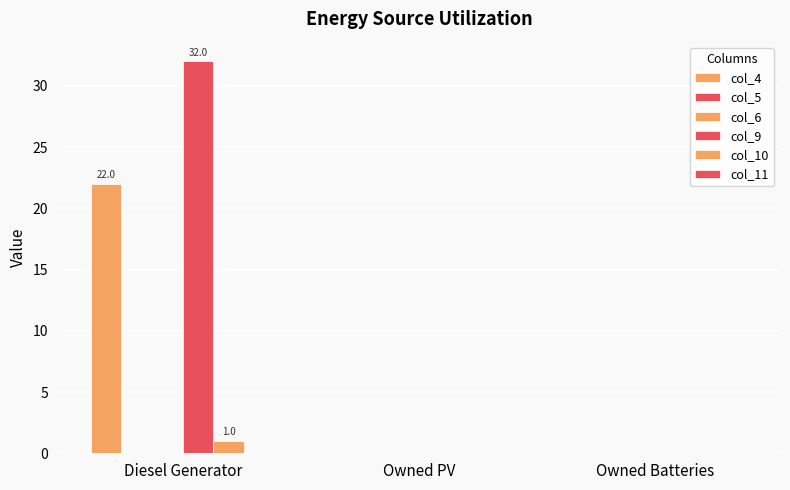

What is the approximate value of col_10 at Diesel Generator?

1.0